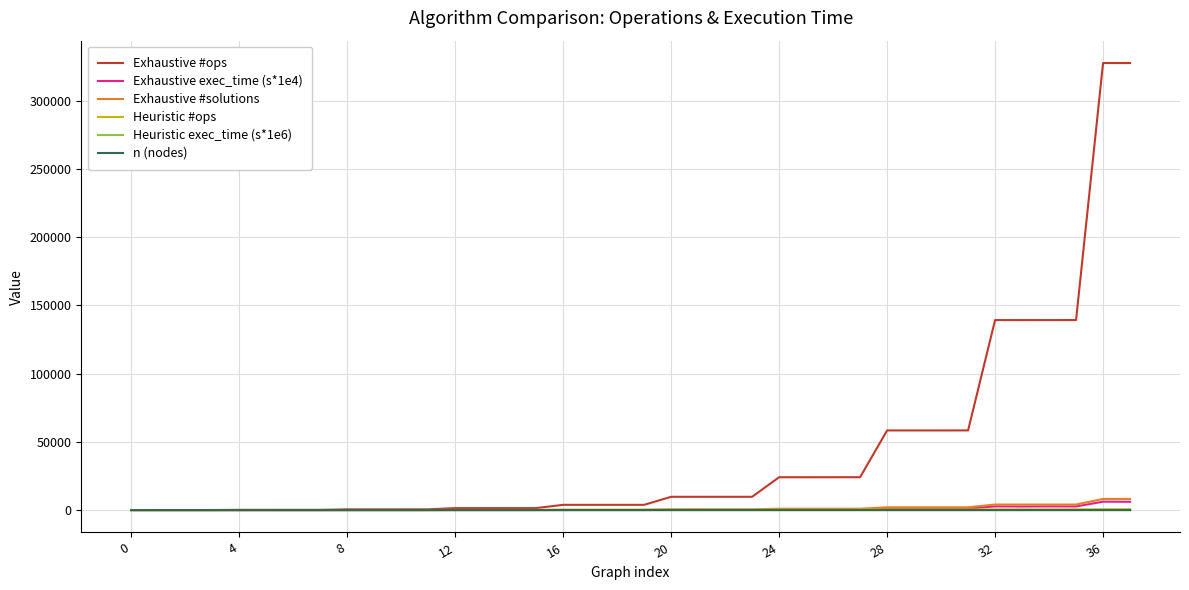

What is the highest value of the Exhaustive #ops series?

327727.0